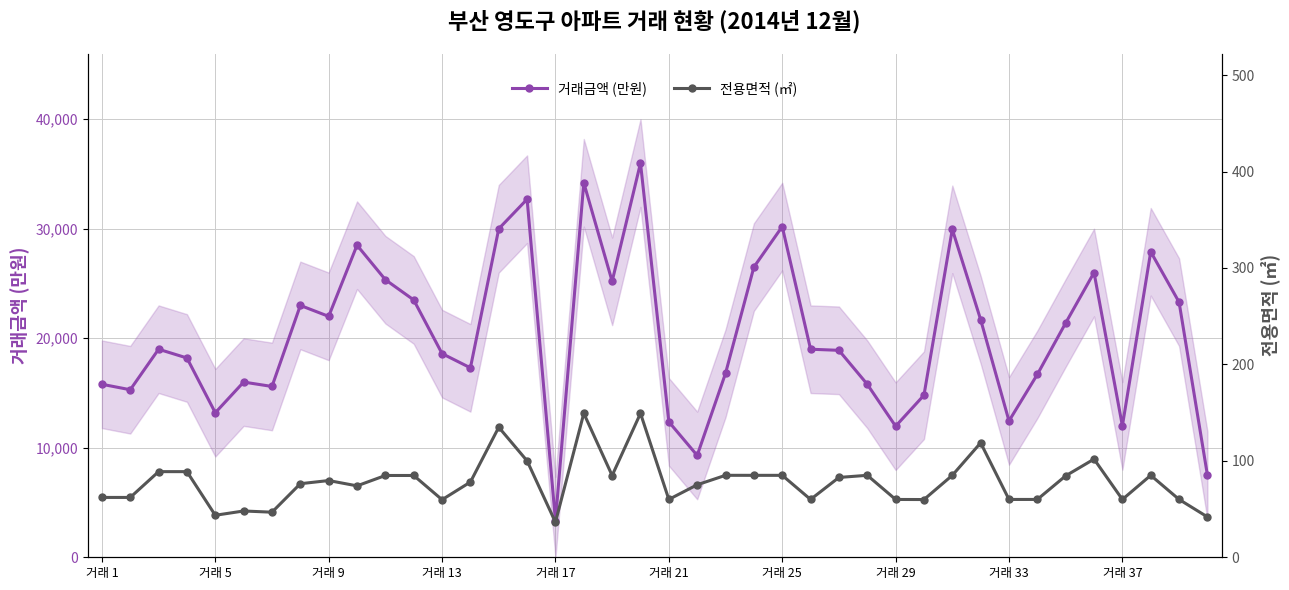

What is the maximum value for 거래금액 (만원)?

36000